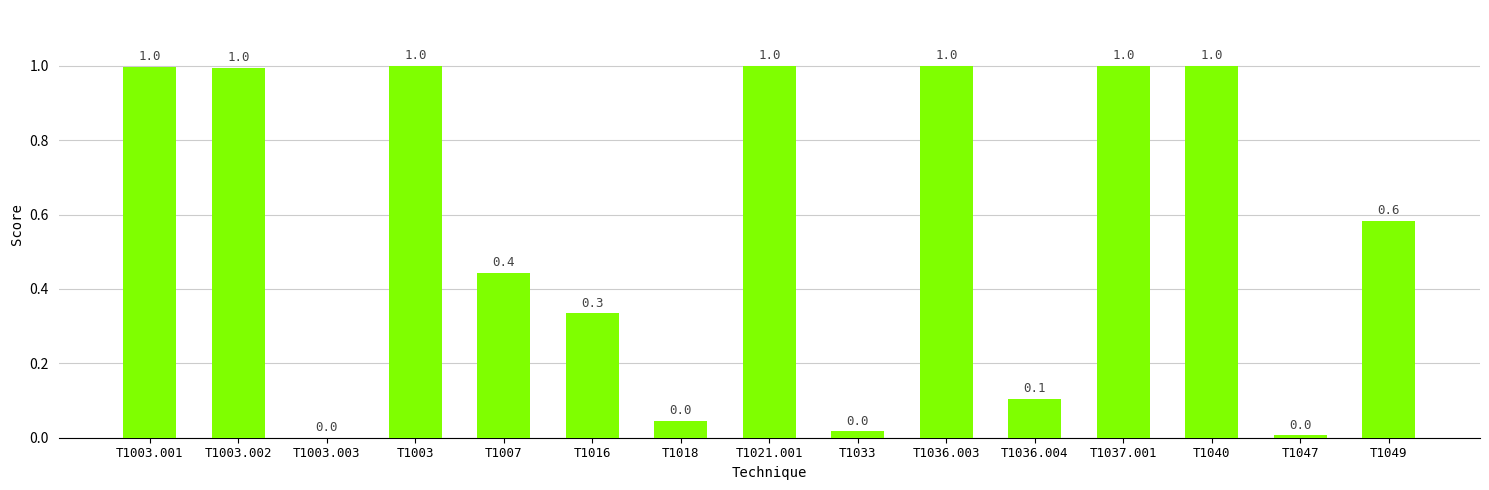

Between T1036.004 and T1021.001, which is larger?

T1021.001